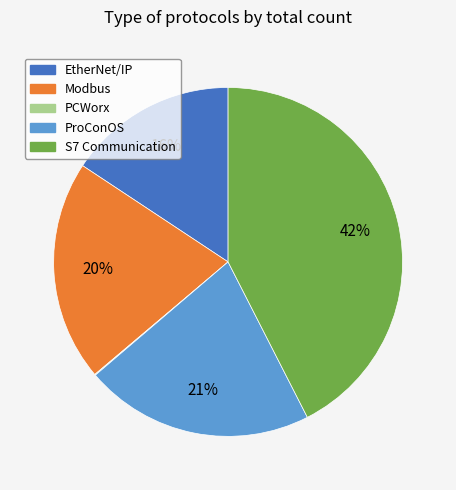

True or false: S7 Communication accounts for 56% of the total.

False